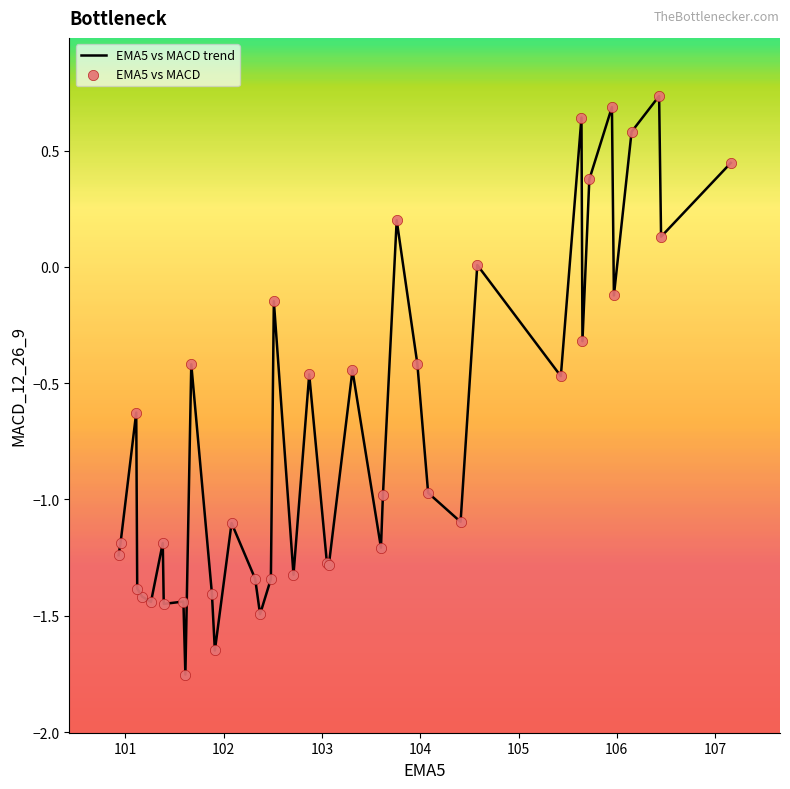

What is the difference between the maximum and minimum values?

2.5